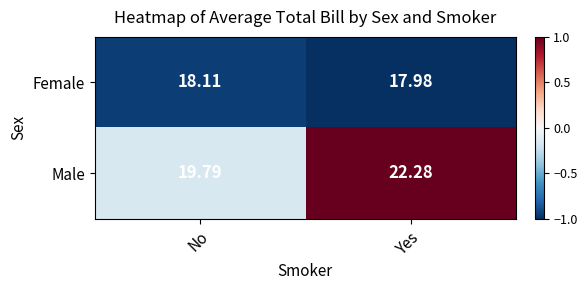

At which label does Male first exceed 22?

Yes